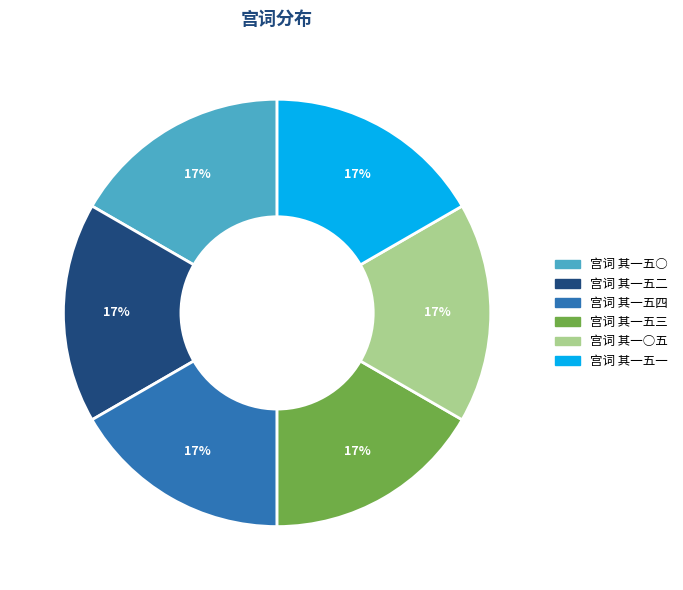

True or false: 宫词 其一五二 accounts for 3% of the total.

False